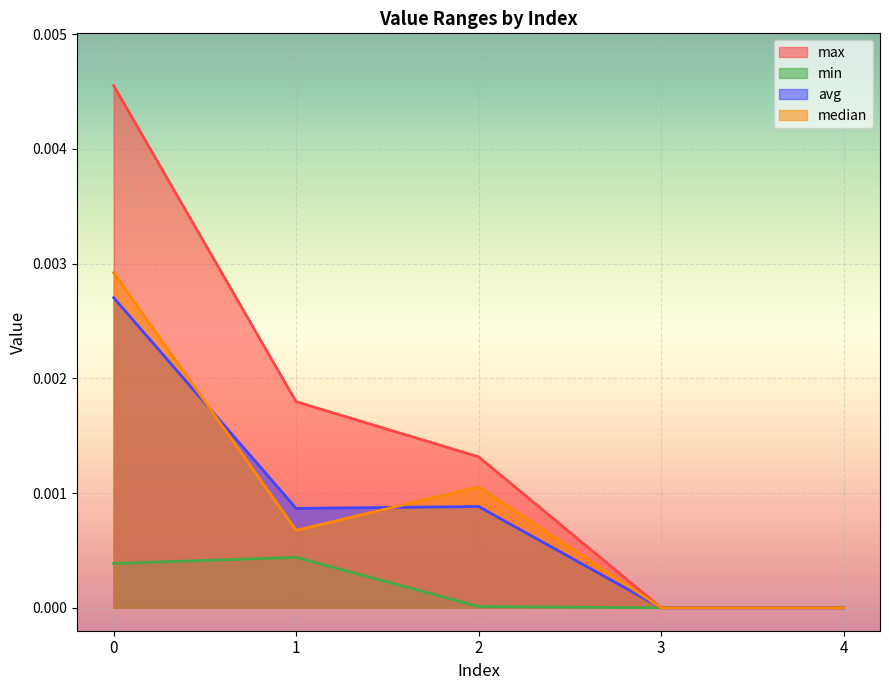

At how many categories does at least one series exceed 0?

3